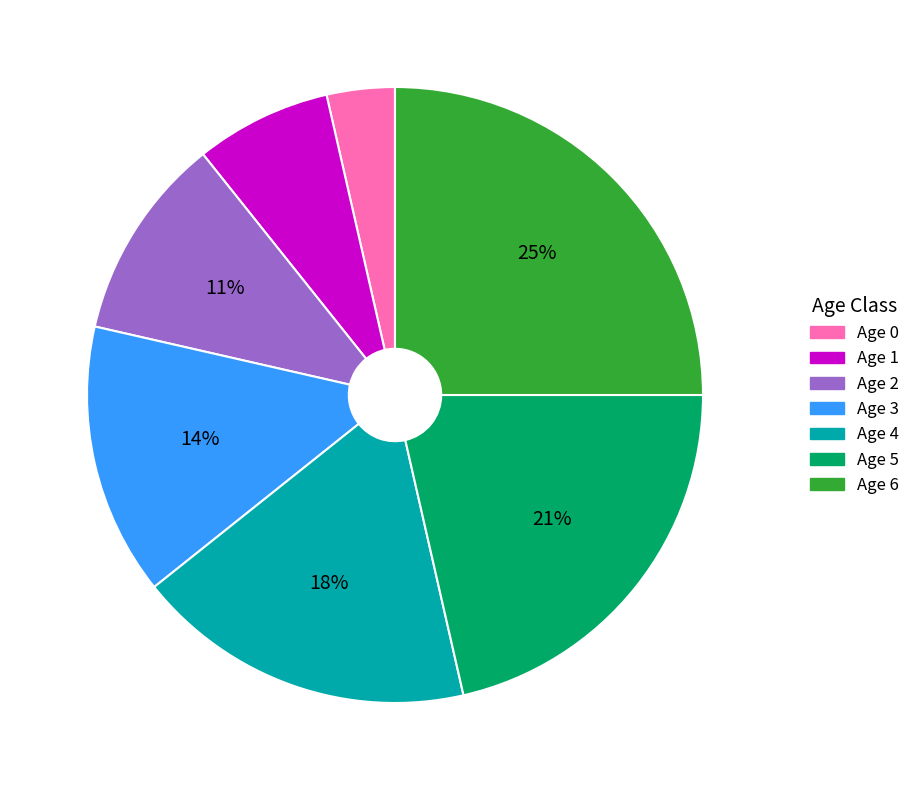

Is there any slice that represents more than half of the pie?

No